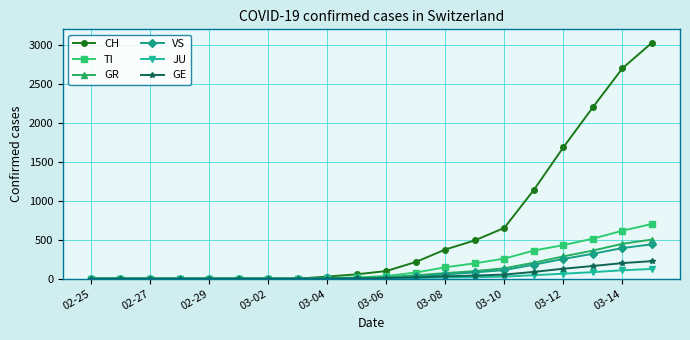

Which series has the largest total across all categories?

CH